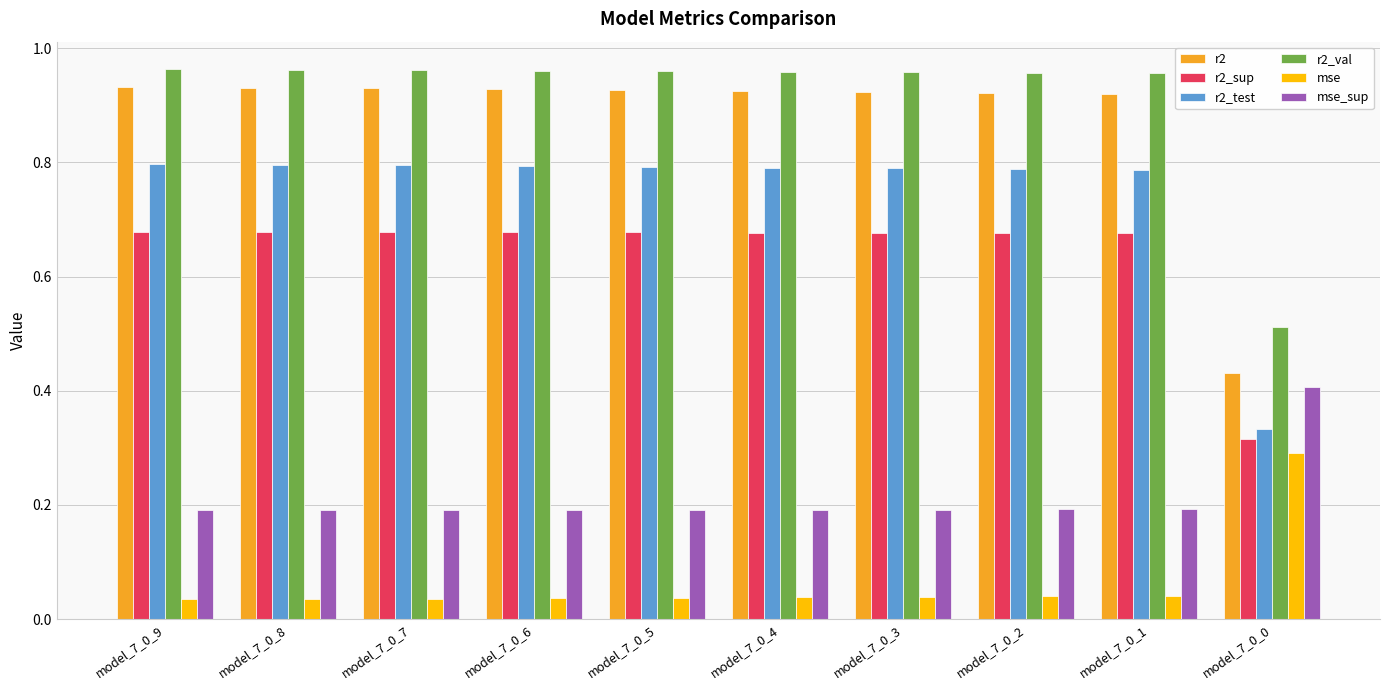

Is the value of mse_sup at model_7_0_9 greater than the value of r2 at model_7_0_2?

No